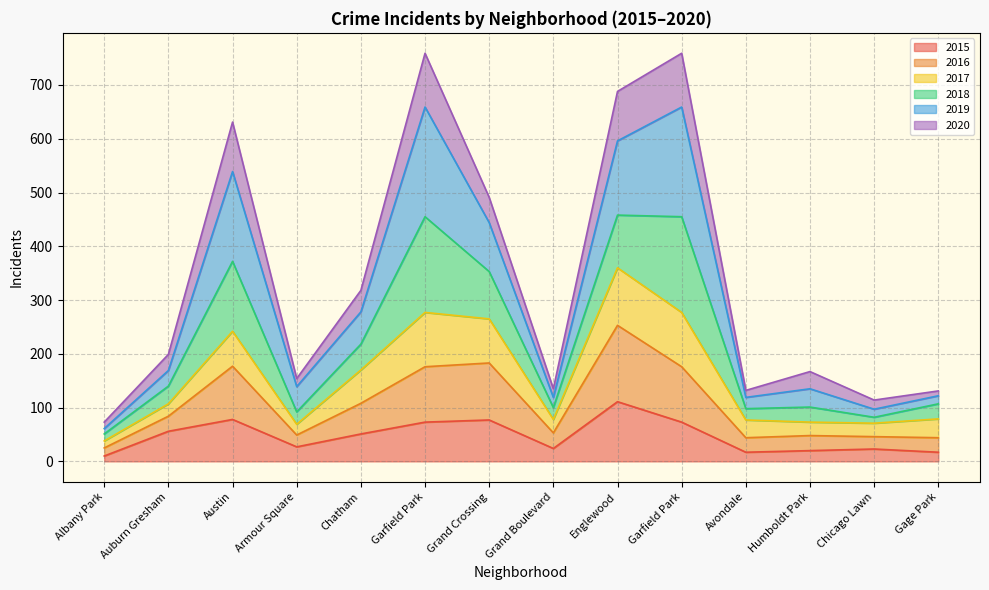

What are all the series names shown in the legend?

2015, 2016, 2017, 2018, 2019, 2020